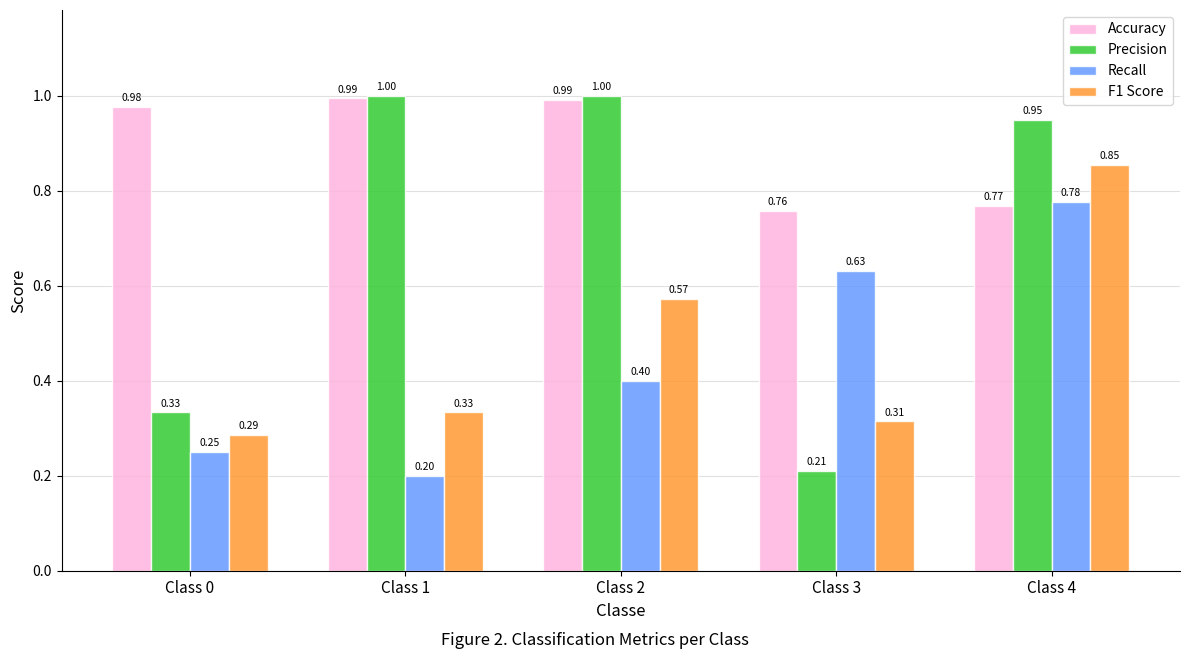

At how many categories does at least one series exceed 0?

5